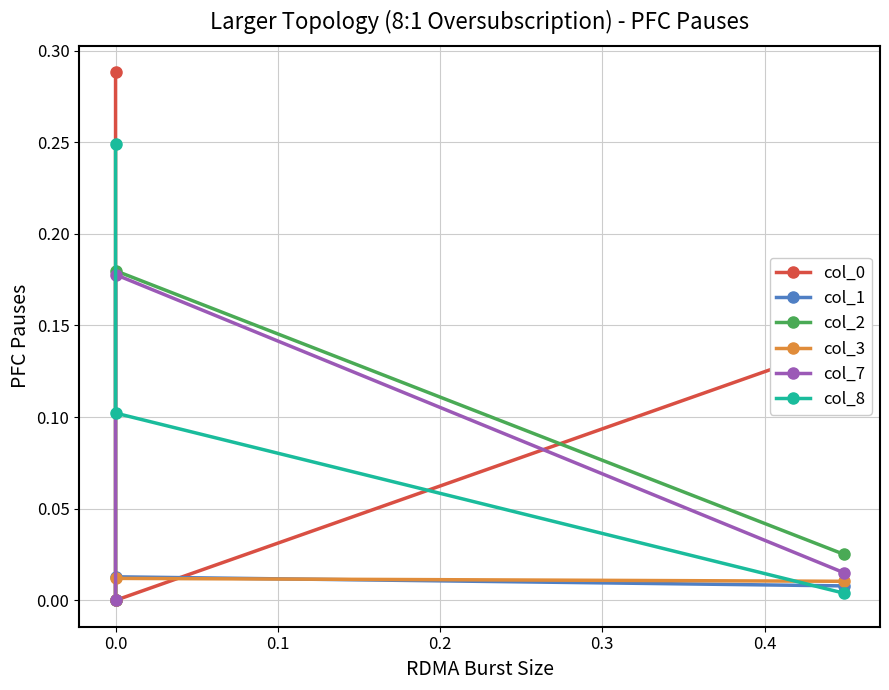

What are all the series names shown in the legend?

col_0, col_1, col_2, col_3, col_7, col_8